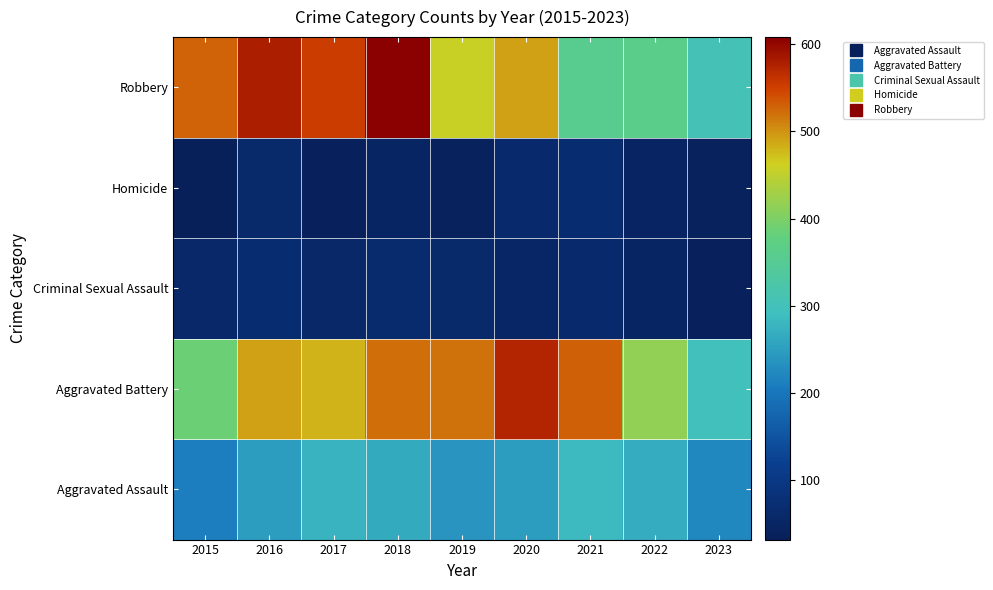

Reading right to left, extract all data points from this chart.

Aggravated Assault: 2023=222	2022=267	2021=284	2020=249	2019=238	2018=265	2017=276	2016=250	2015=210
Aggravated Battery: 2023=297	2022=416	2021=531	2020=574	2019=520	2018=522	2017=480	2016=491	2015=387
Criminal Sexual Assault: 2023=38	2022=49	2021=63	2020=50	2019=60	2018=65	2017=55	2016=69	2015=58
Homicide: 2023=40	2022=47	2021=69	2020=63	2019=40	2018=49	2017=37	2016=59	2015=32
Robbery: 2023=306	2022=363	2021=356	2020=491	2019=458	2018=608	2017=553	2016=579	2015=527